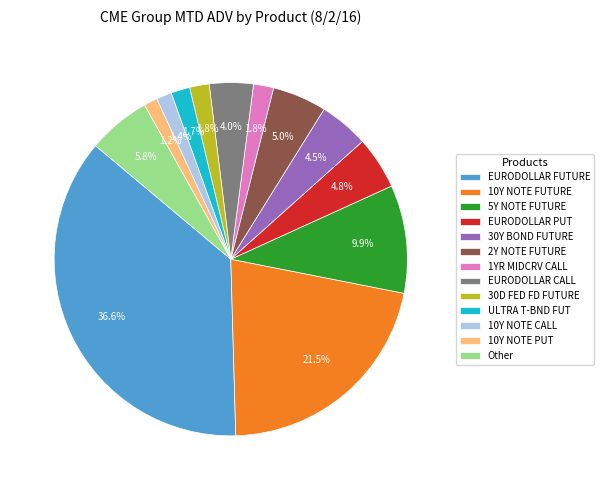

Between 10Y NOTE CALL and EURODOLLAR CALL, which is larger?

EURODOLLAR CALL